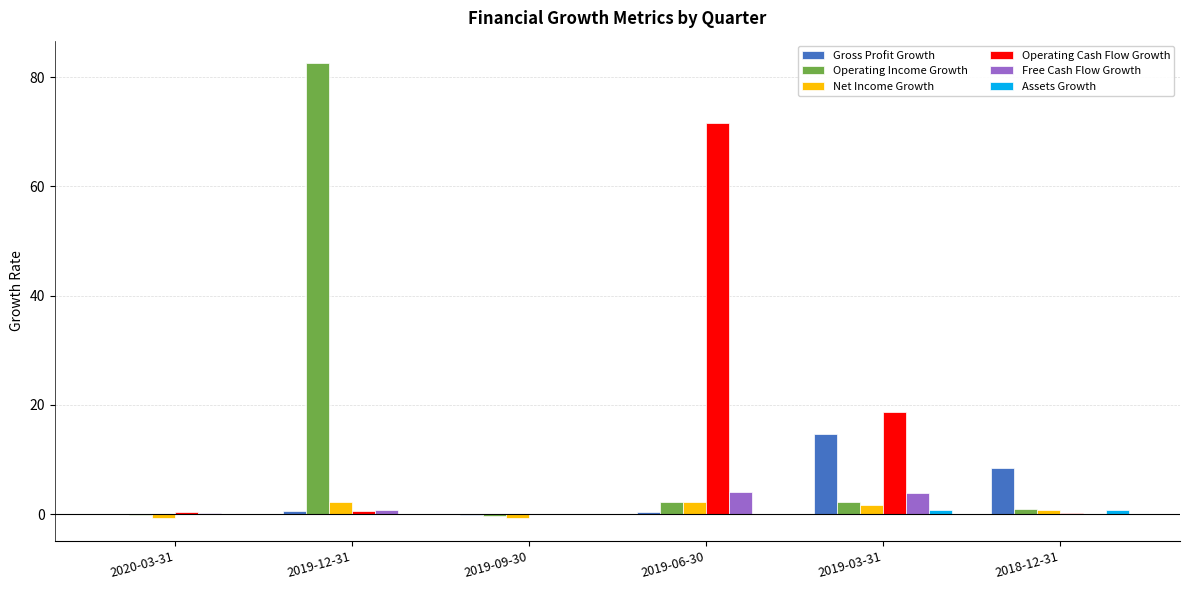

What is the maximum value shown in the chart?

82.5